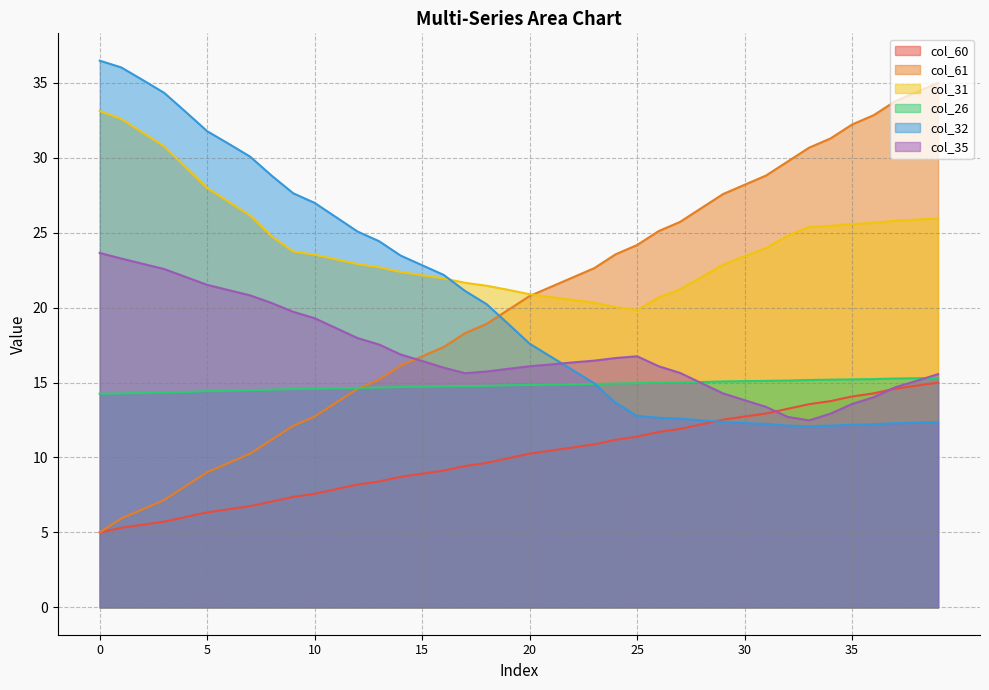

What is the difference between the highest and lowest values at 9?

20.3